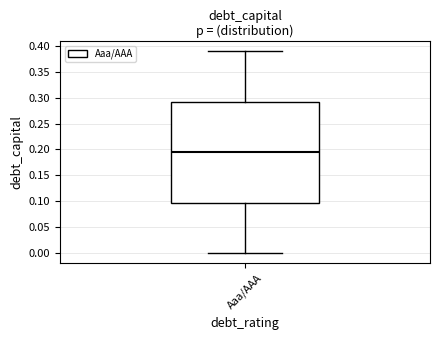

Transcribe this box plot: give where the median line is, the range the box spans, and where the two whiskers end, as read against the y-axis. The values are not printed on the chart, so give them approximately, as read against the axis.

median 0.195, box 0.100 to 0.295, whiskers 0.000 to 0.390